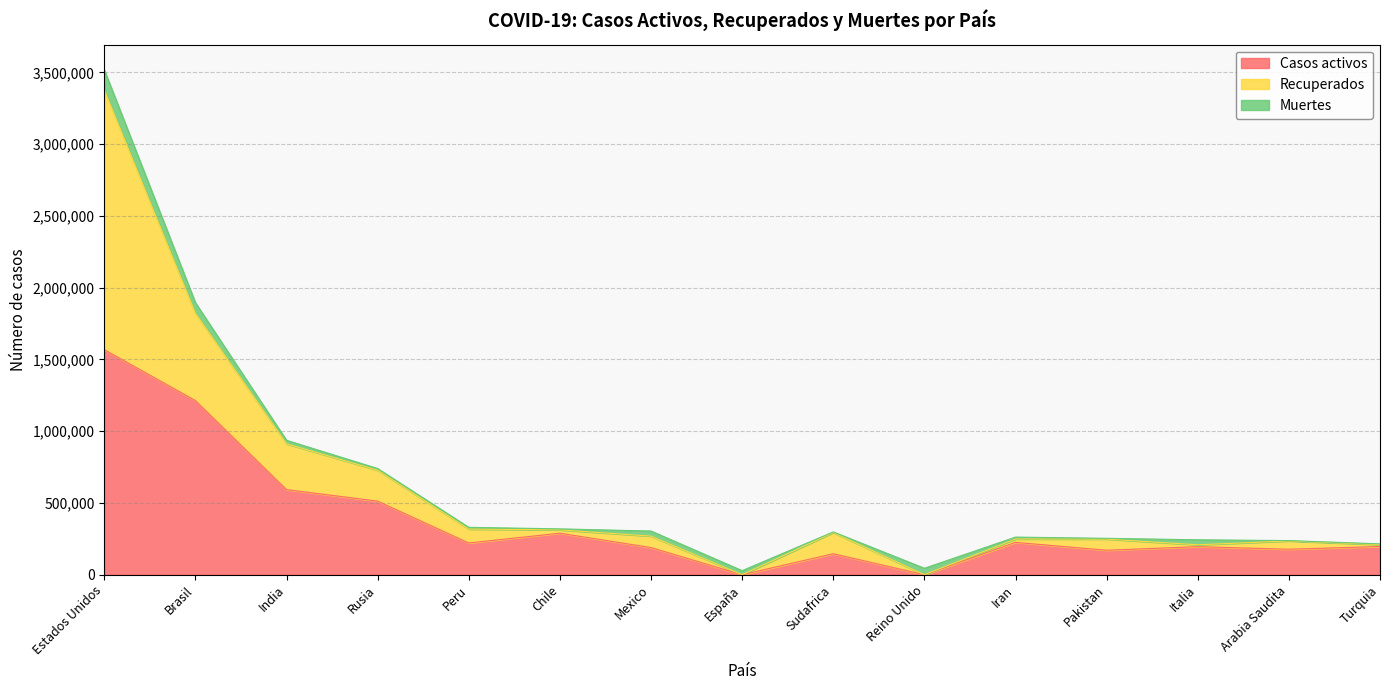

At which category does Casos activos reach its first local peak?

Chile